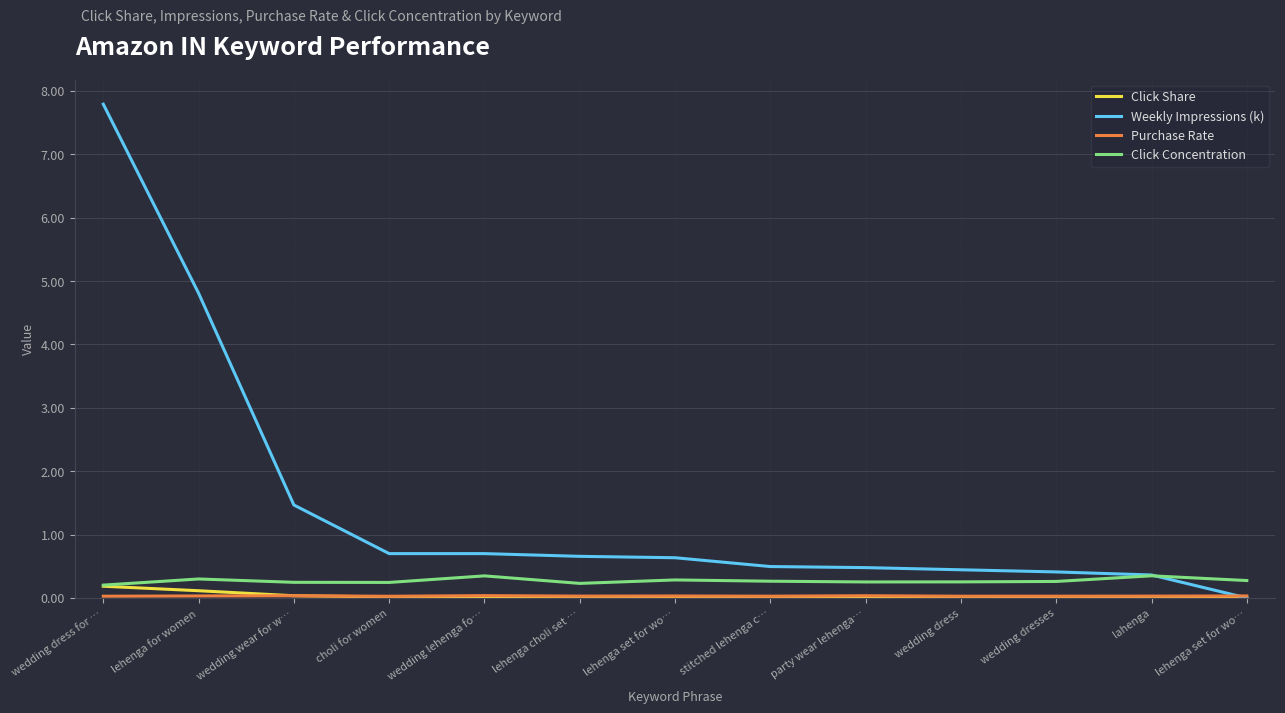

How many categories are shown in the chart?

13